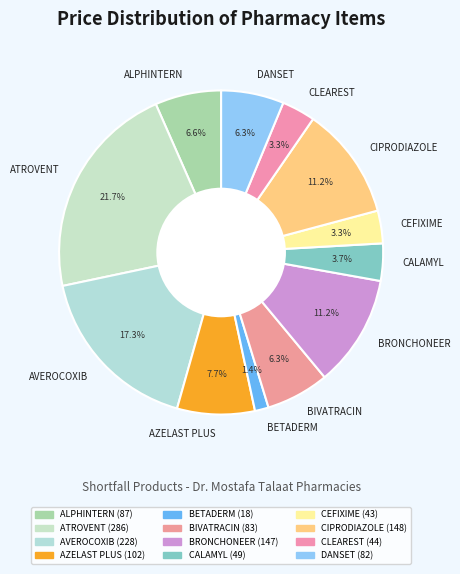

Is there any slice that represents more than half of the pie?

No